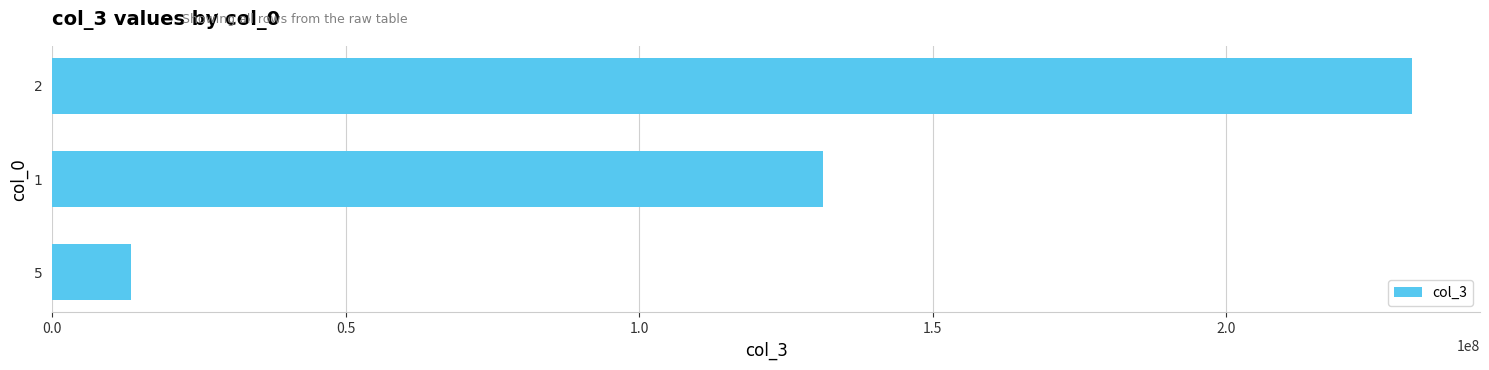

How many data points are less than 131321323?

1